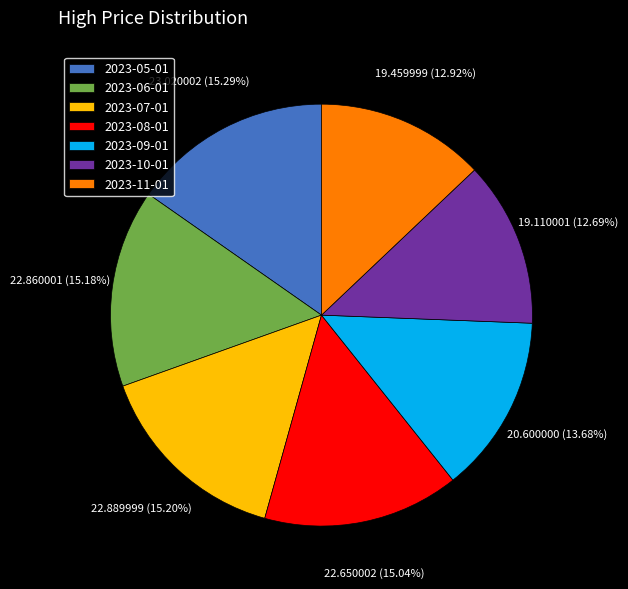

What percentage is the 2023-09-01 slice, to the nearest percent?

14%